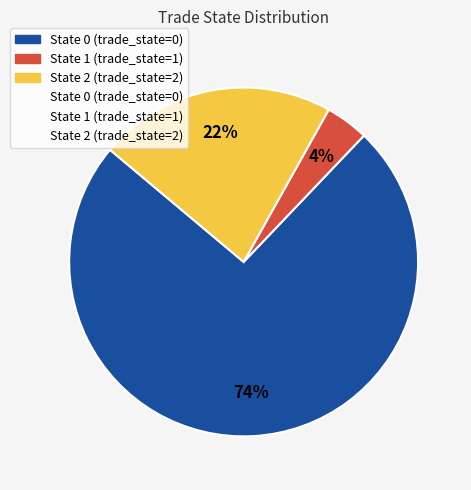

To the nearest percent, what is the average slice percentage?

33%